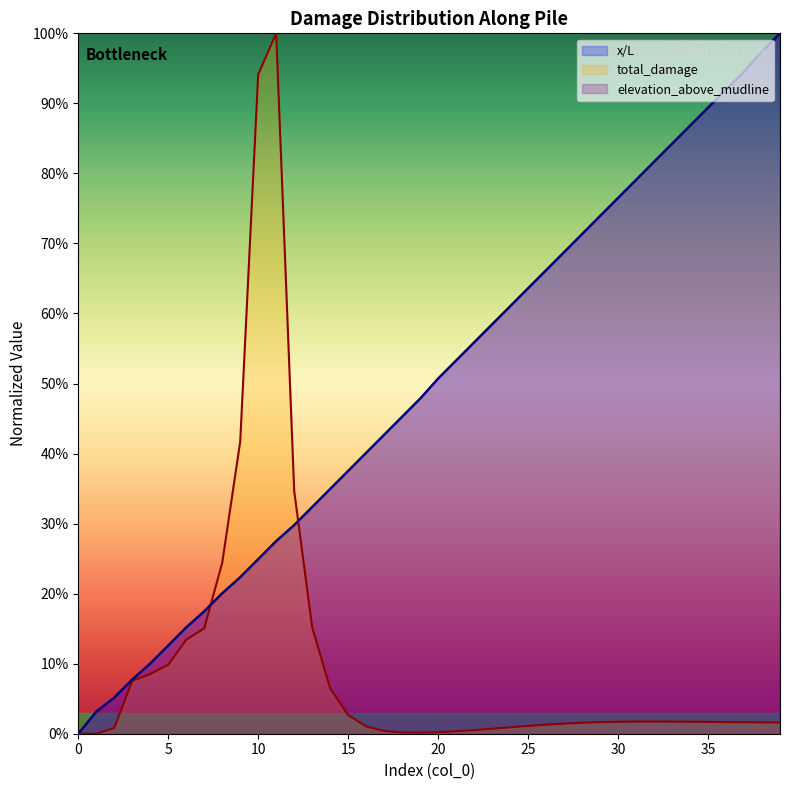

Reading right to left, what are all the values shown in this chart?

x/L: 1.0	1.0	0.9	0.9	0.9	0.9	0.8	0.8	0.8	0.8	0.7	0.7	0.7	0.7	0.6	0.6	0.6	0.6	0.5	0.5	0.5	0.5	0.4	0.4	0.4	0.3	0.3	0.3	0.3	0.2	0.2	0.2	0.2	0.2	0.1	0.1	0.1	0.1	0.0	0.0
total_damage: 0.0	0.0	0.0	0.0	0.0	0.0	0.0	0.0	0.0	0.0	0.0	0.0	0.0	0.0	0.0	0.0	0.0	0.0	0.0	0.0	0.0	0.0	0.0	0.0	0.0	0.1	0.2	0.3	1.0	0.9	0.4	0.2	0.2	0.1	0.1	0.1	0.1	0.0	0.0	0.0
elevation_above_mudline: 1.0	1.0	0.9	0.9	0.9	0.9	0.8	0.8	0.8	0.8	0.7	0.7	0.7	0.7	0.6	0.6	0.6	0.6	0.5	0.5	0.5	0.5	0.4	0.4	0.4	0.3	0.3	0.3	0.3	0.2	0.2	0.2	0.2	0.2	0.1	0.1	0.1	0.1	0.0	0.0